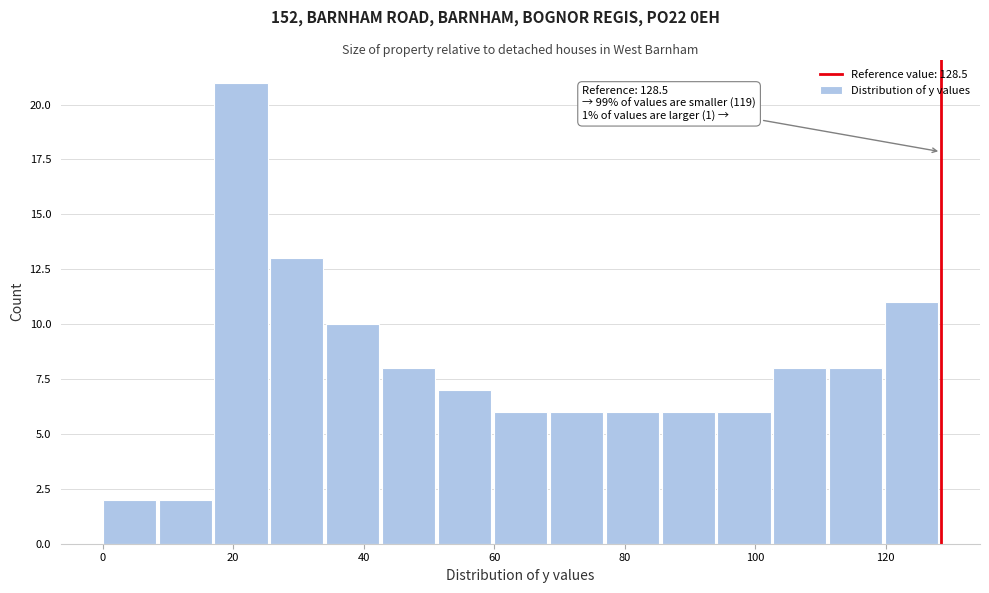

Over which range of the x-axis is the bar tallest?

18 to 26